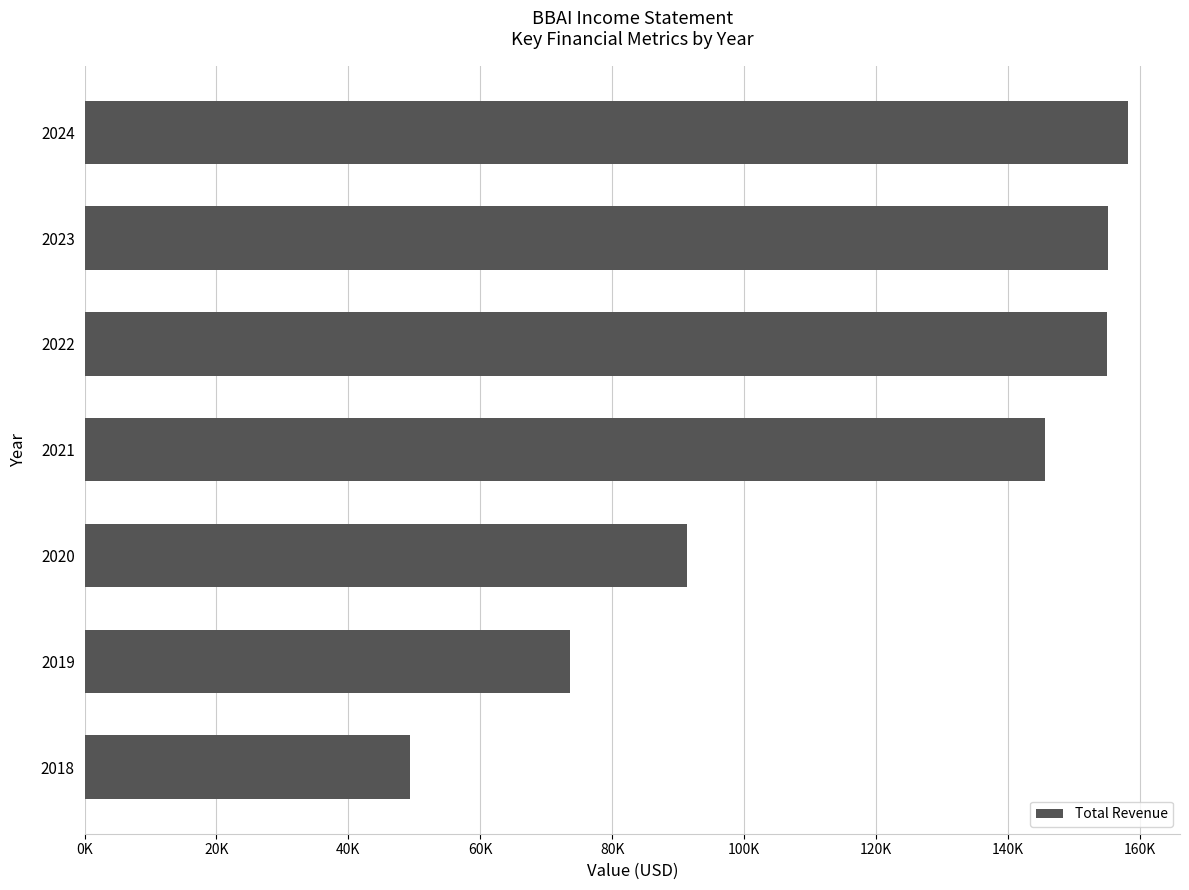

What is the minimum value shown in the chart?

49400